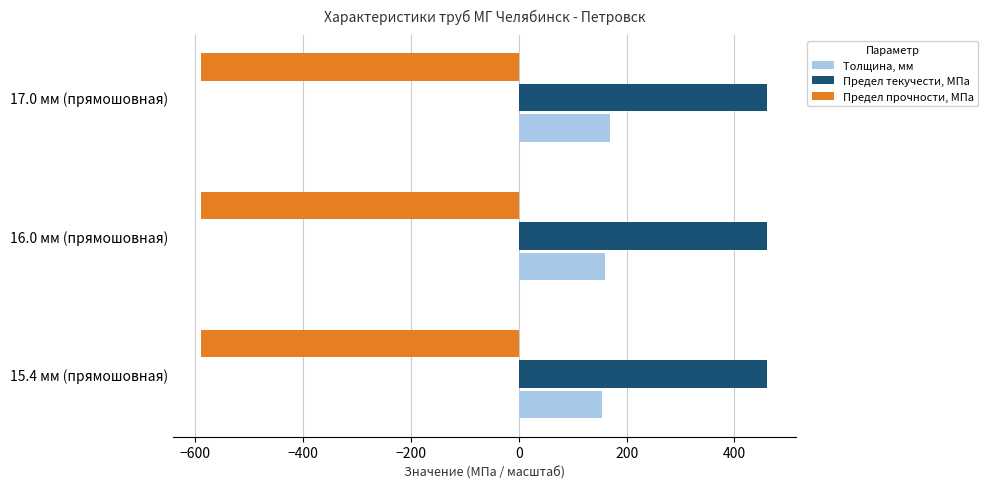

Which series has the largest total across all categories?

Предел текучести, МПа